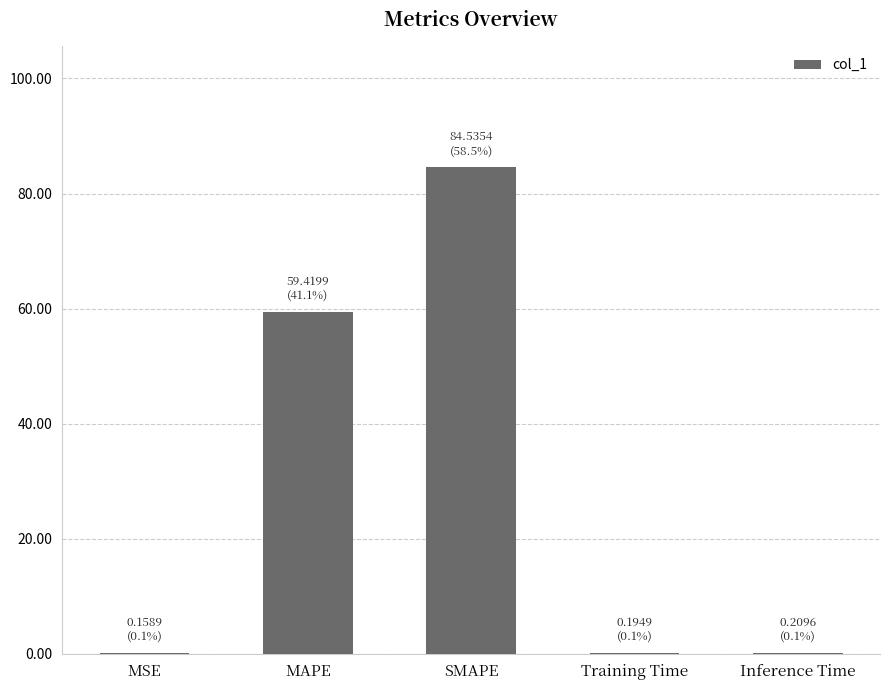

What is the average value?

28.9